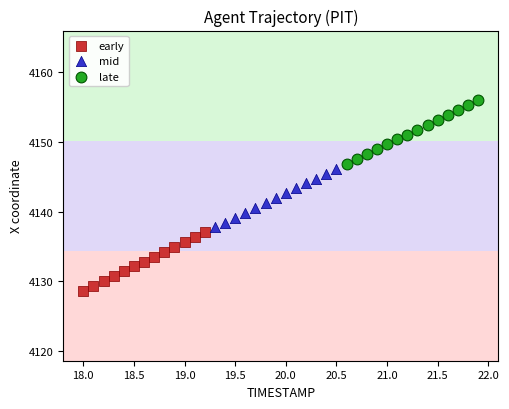

Which series reaches the maximum Y coordinate?

late